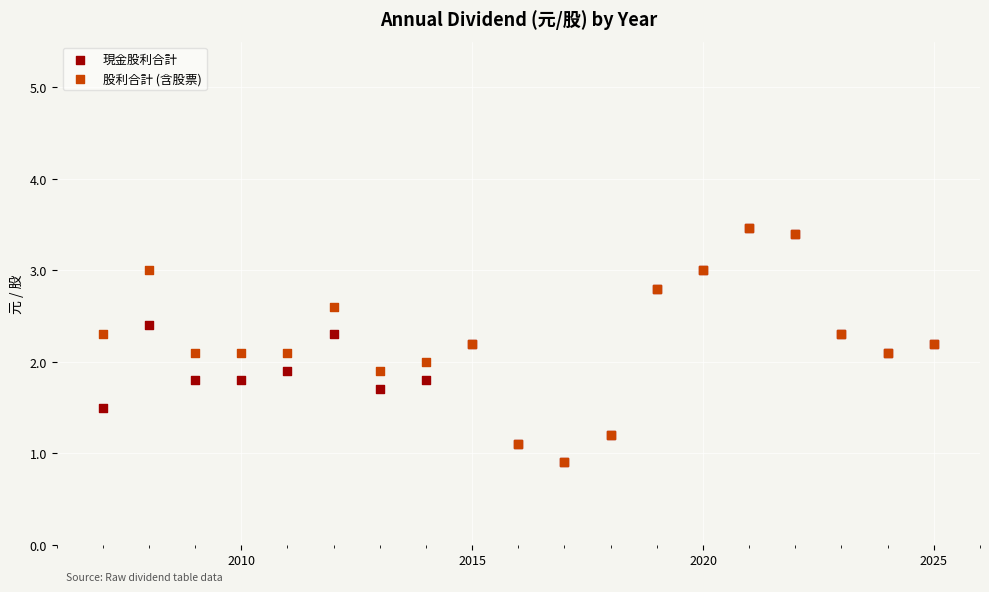

What are all the series names shown in the legend?

現金股利合計, 股利合計 (含股票)